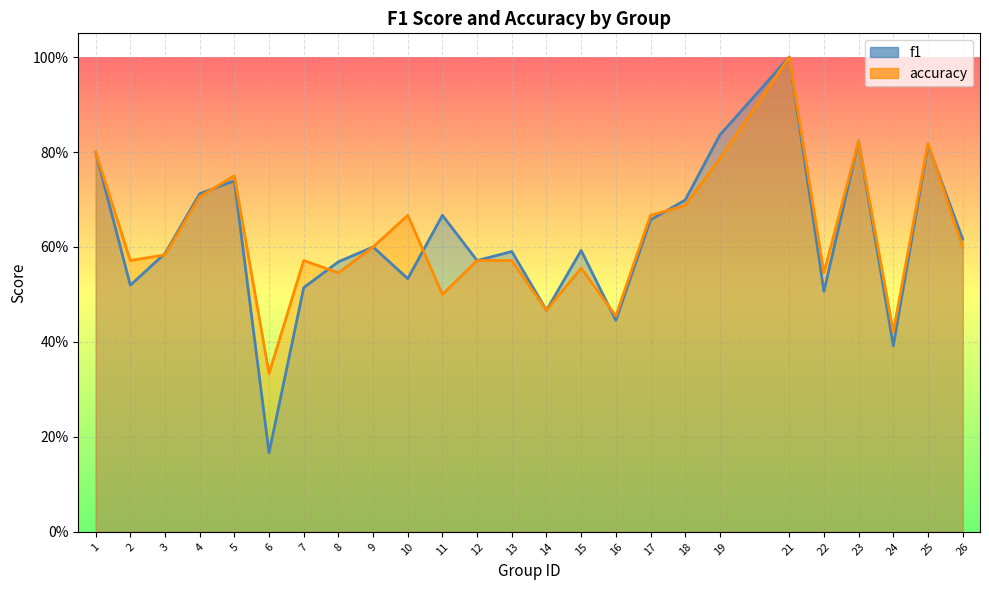

What is the value of the accuracy point at the 16th from the left?

0.5